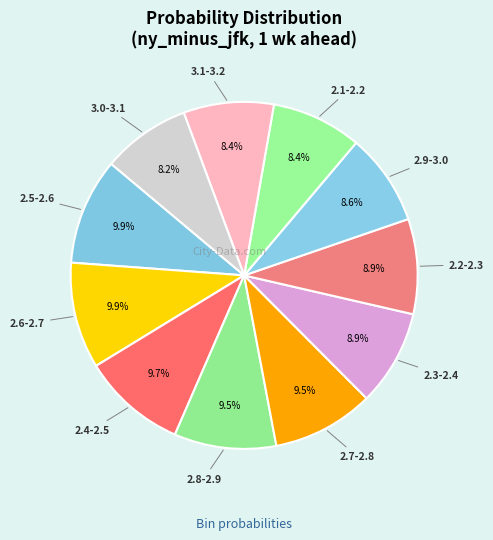

How many segments does this pie chart have?

11